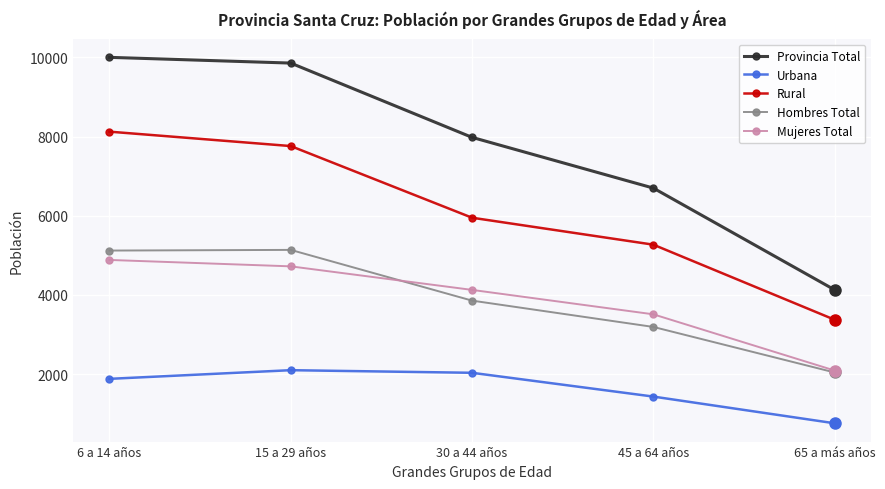

Which series has the widest spread of values?

Provincia Total